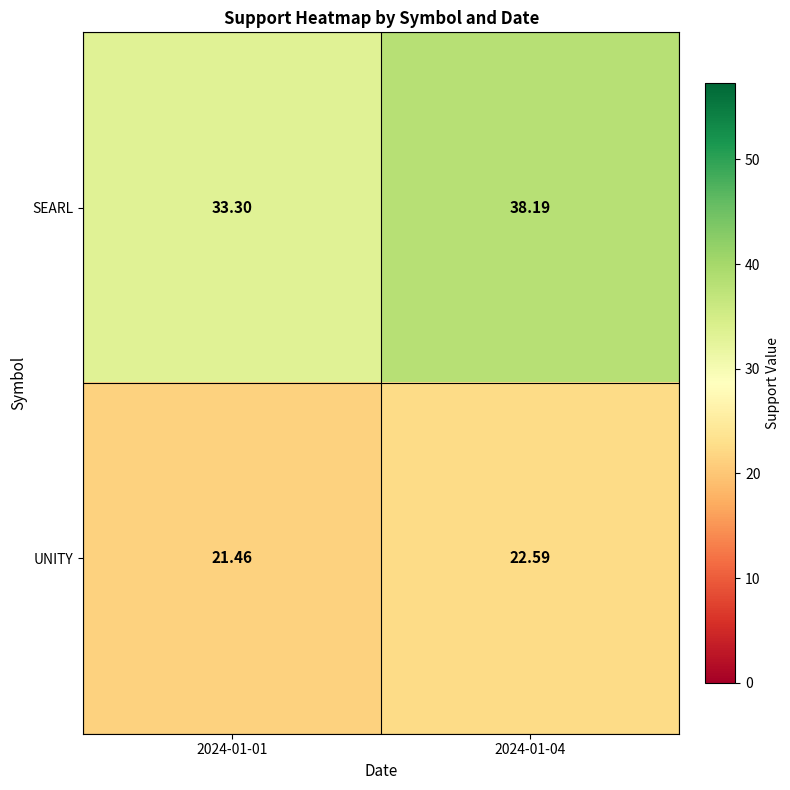

Count the number of categories in the chart.

2